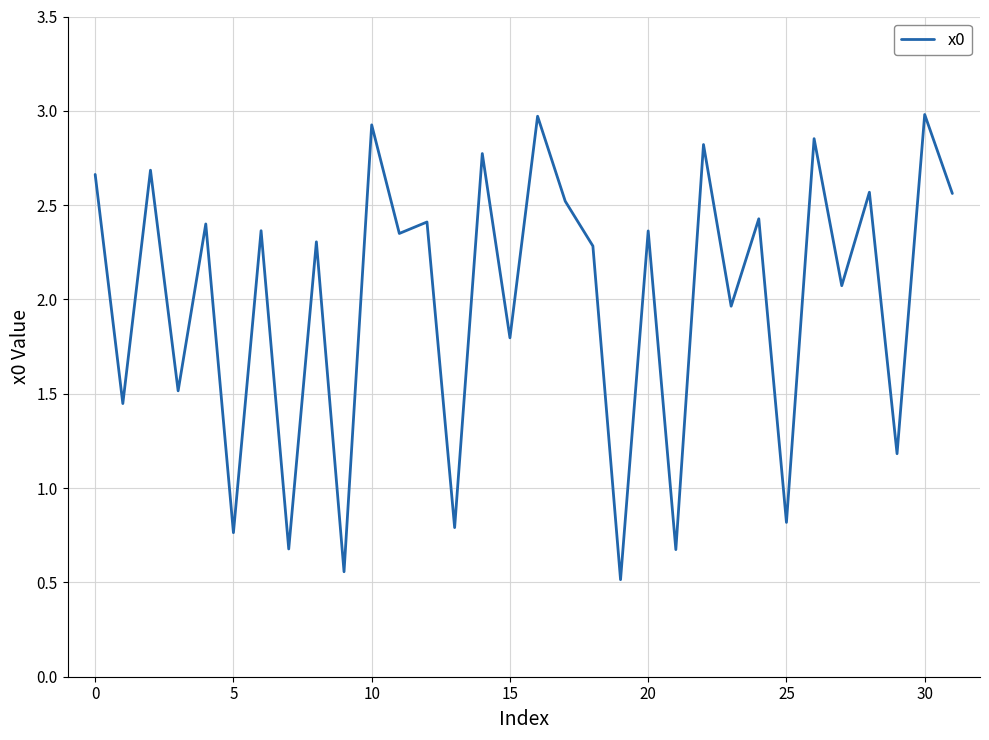

What is the minimum value shown in the chart?

0.5